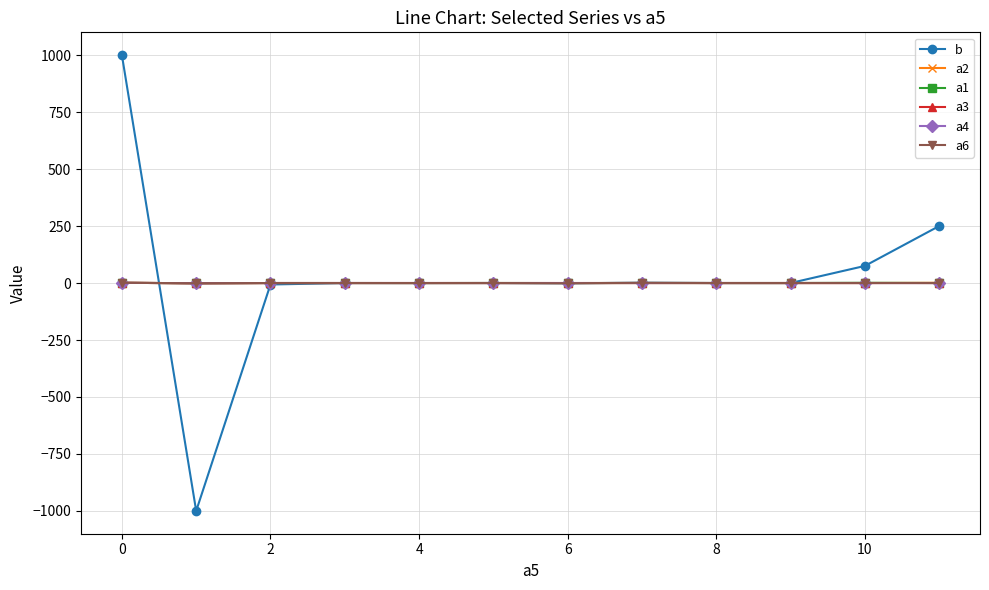

What is the difference between the second highest and minimum values in the a6 series?

2.0